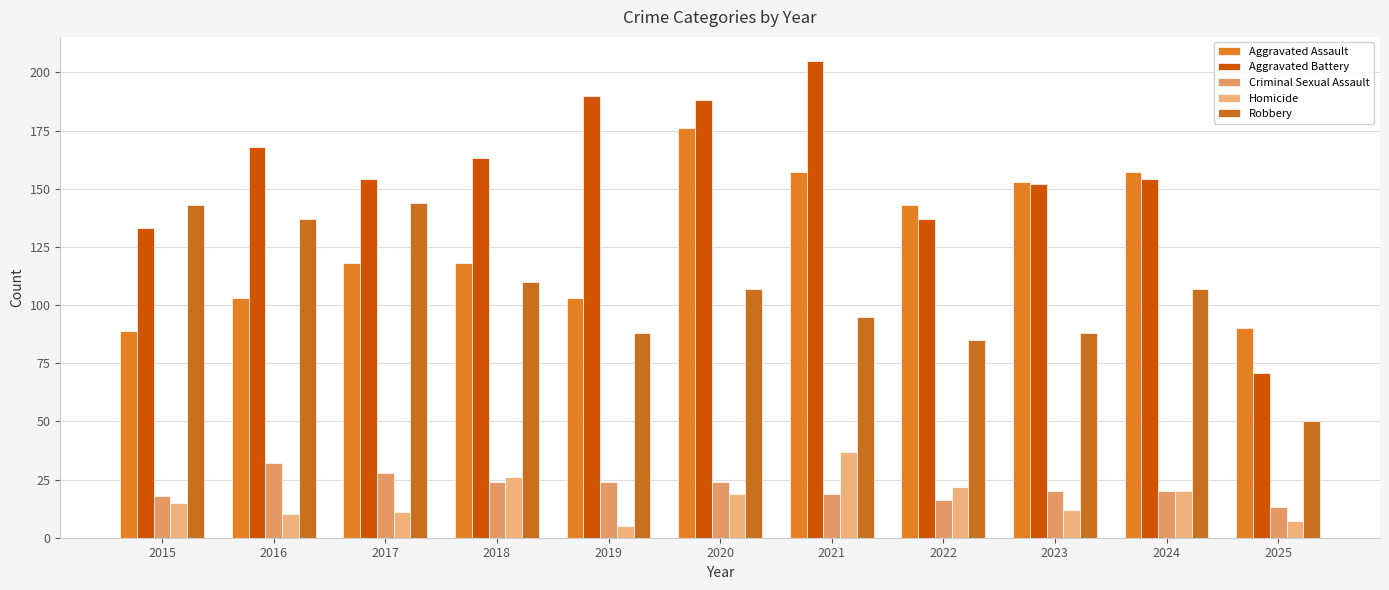

Which label corresponds to the smallest value in the chart?

2019